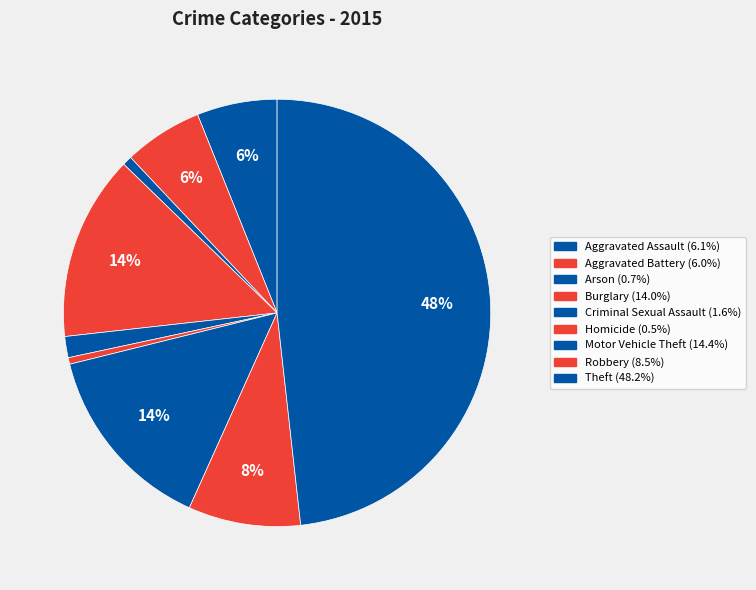

How many slices are in this pie chart?

9